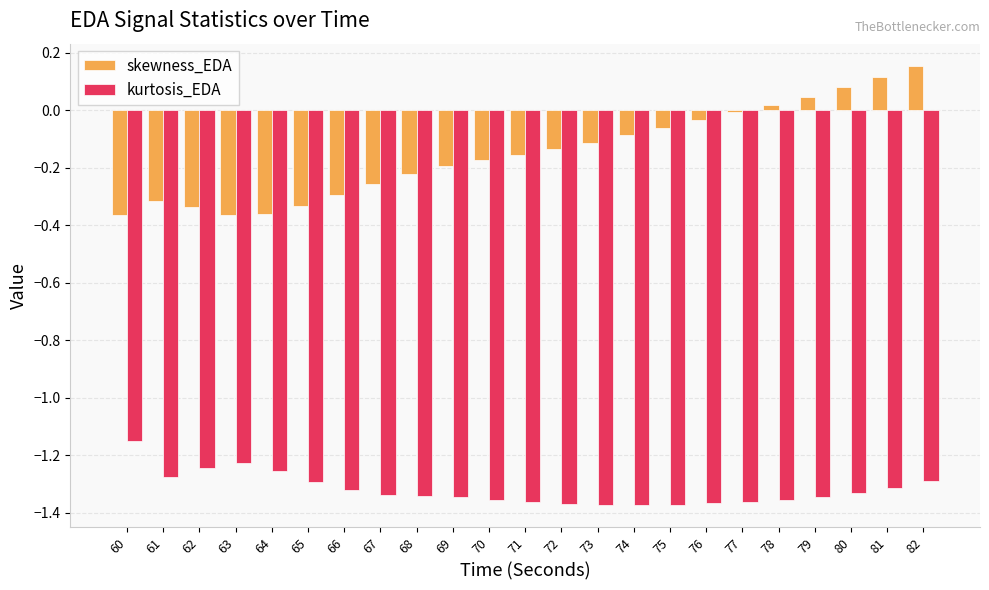

The skewness_EDA series shows -0.2 at 69. True or false?

True